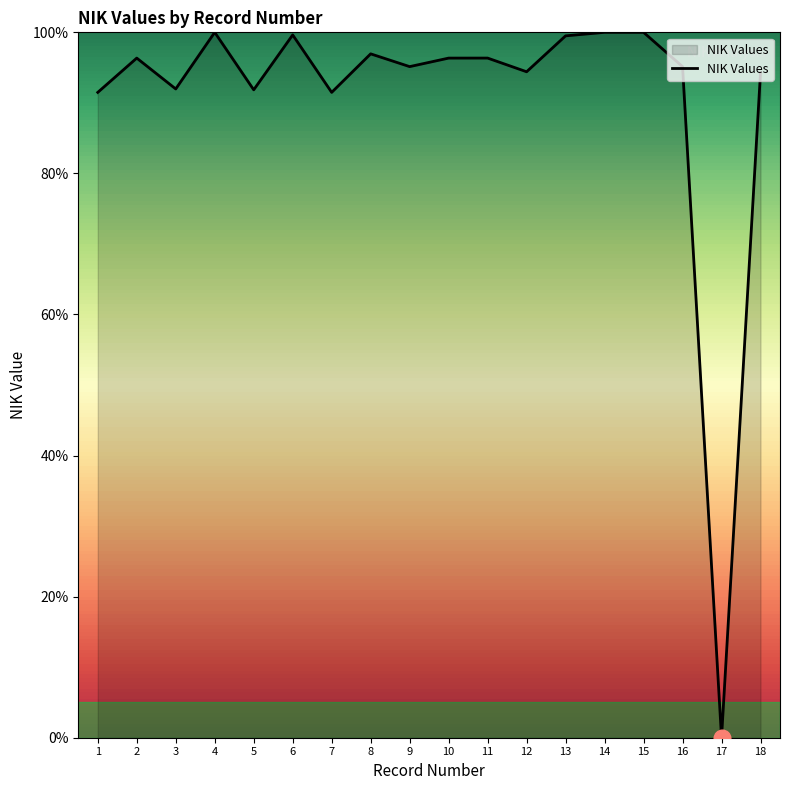

Where does the data first go above 96?

2